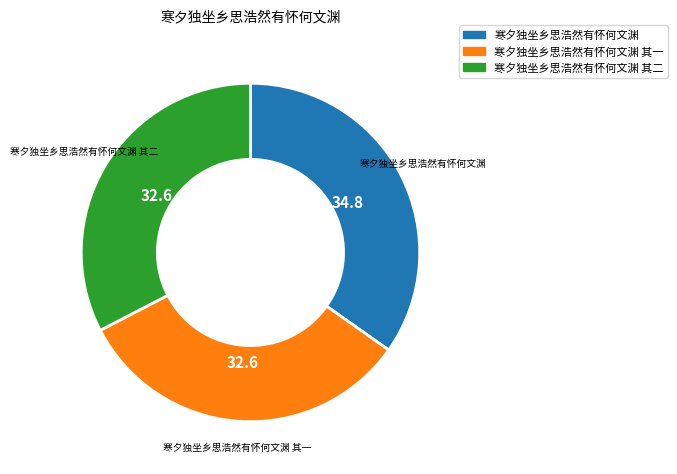

Is there a majority slice in this chart?

No